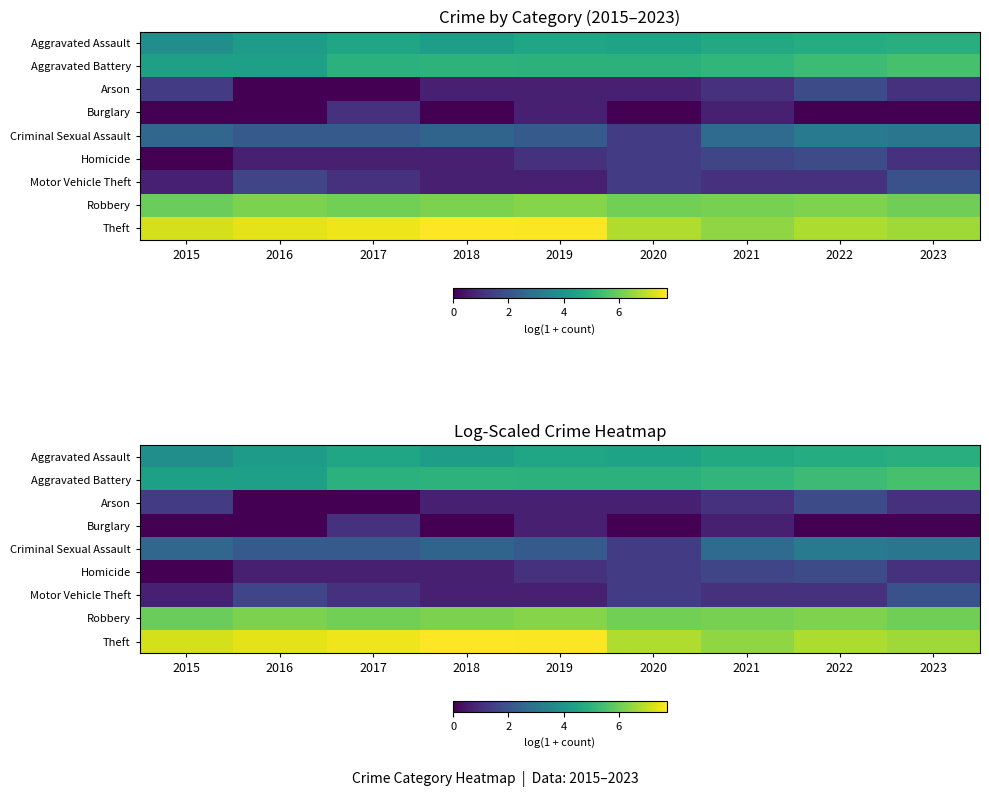

At which category is the sum across all series the highest?

2022